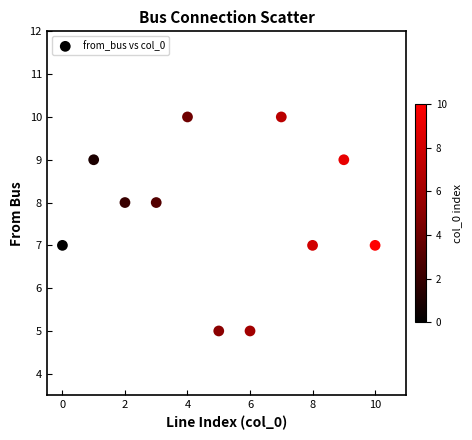

What is the average Y value?

8